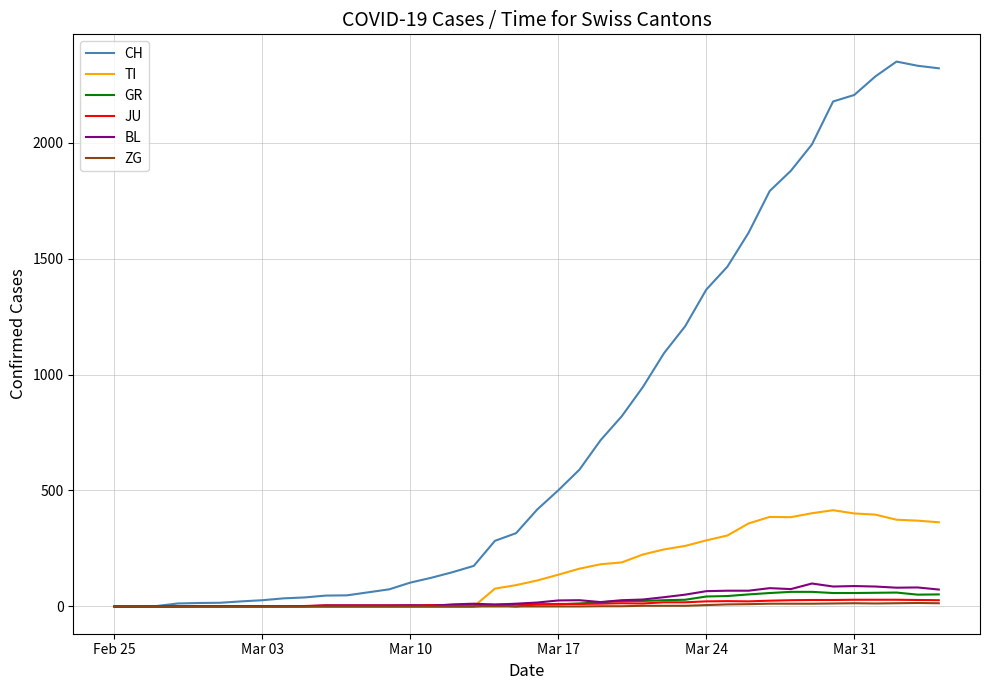

What is the maximum value for CH?

2349